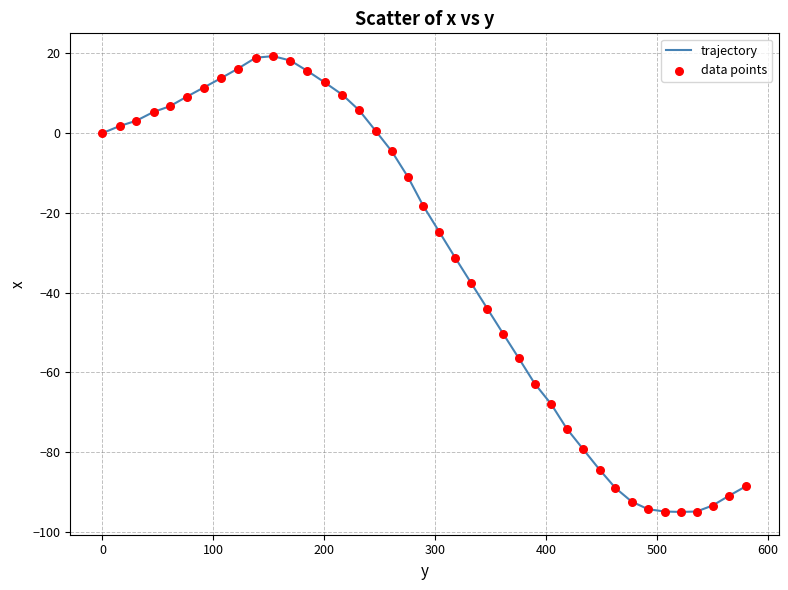

What is the difference between the maximum and minimum values?

114.3